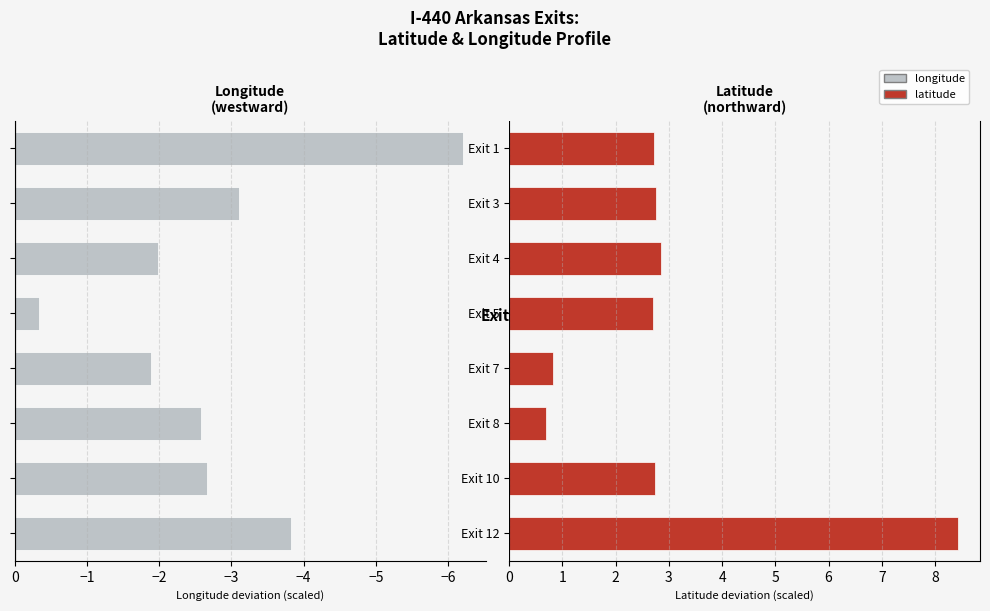

What is the greatest value displayed?

8.4